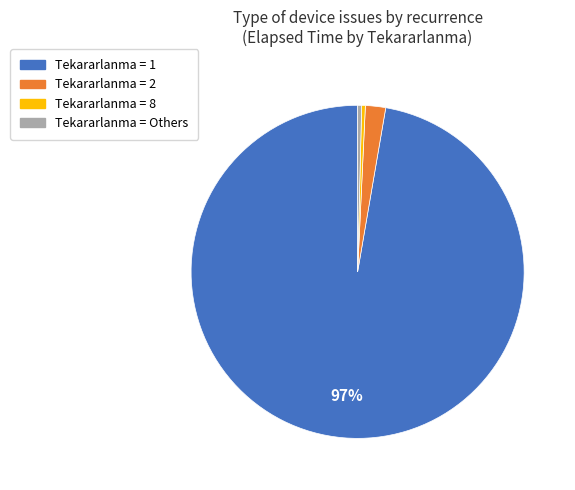

To the nearest percent, what is the average slice percentage?

25%